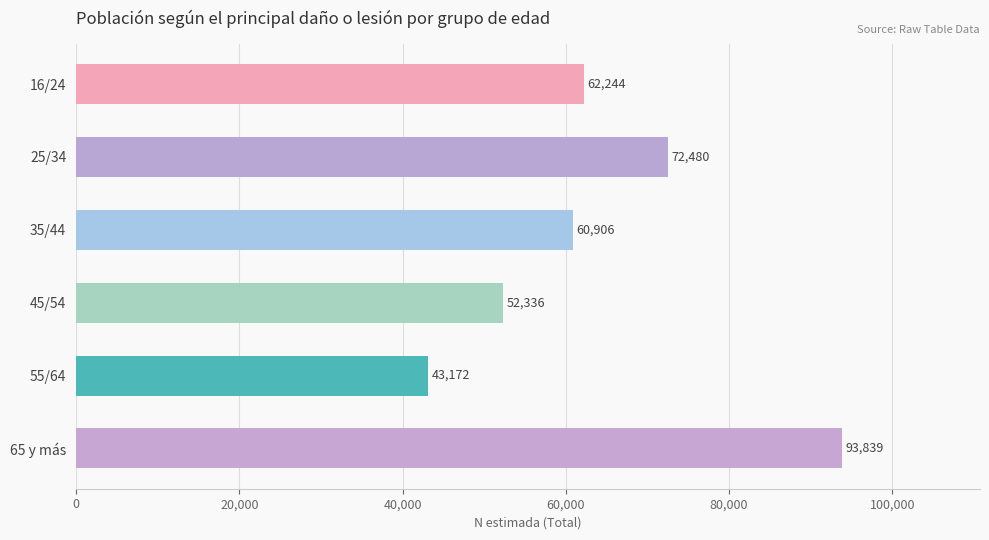

What is the average value?

64163